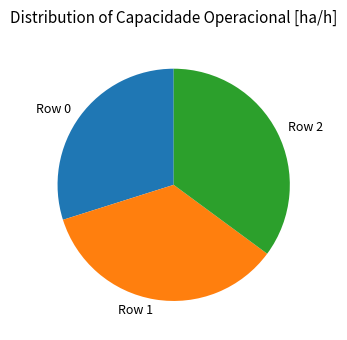

Between Row 2 and Row 0, which is larger?

Row 2